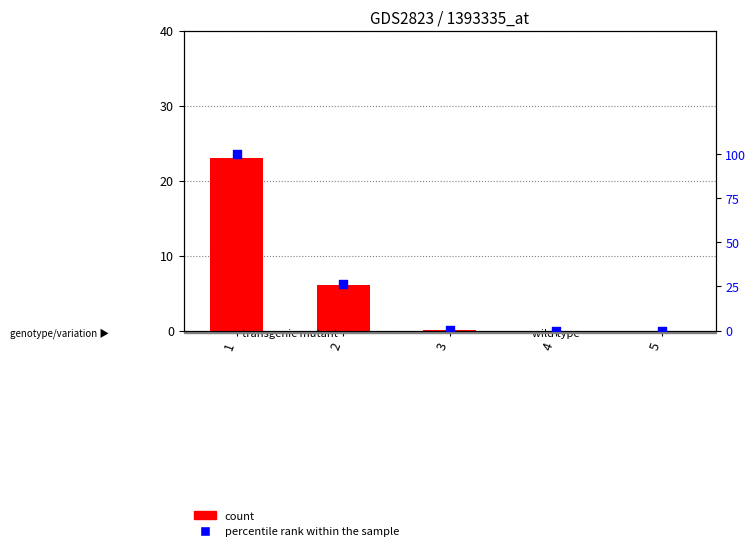

Which series reaches the maximum Y coordinate?

percentile rank within the sample